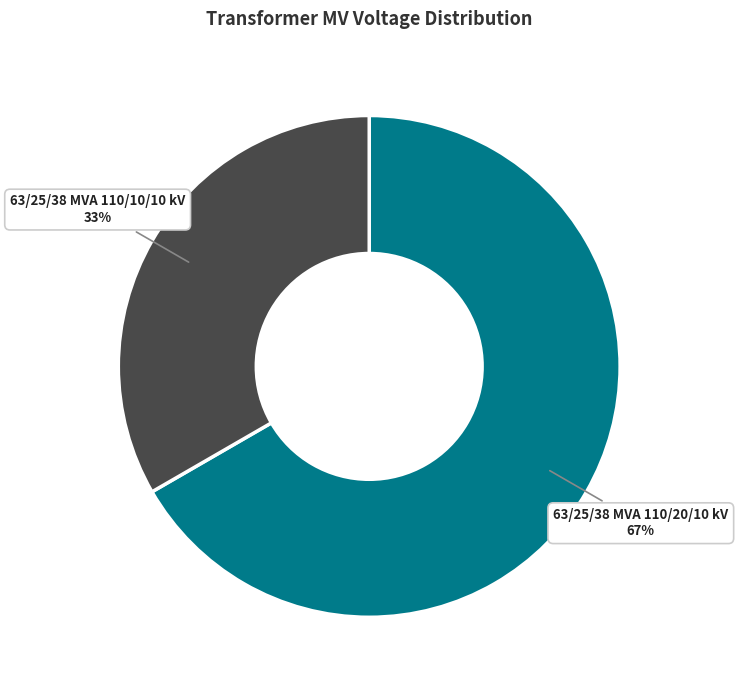

Is it true that 63/25/38 MVA 110/10/10 kV is 40% of the pie?

False